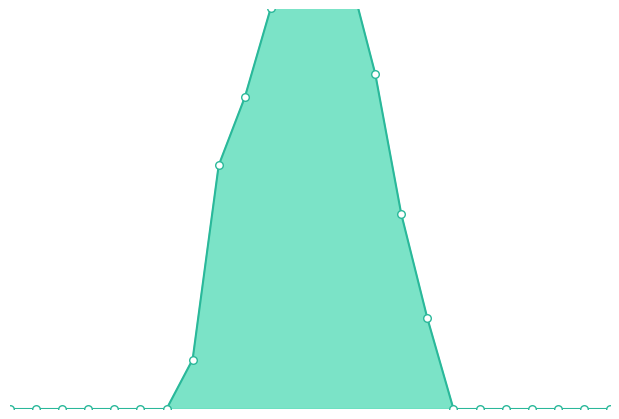

Which series reaches the maximum Y coordinate?

row_0.0